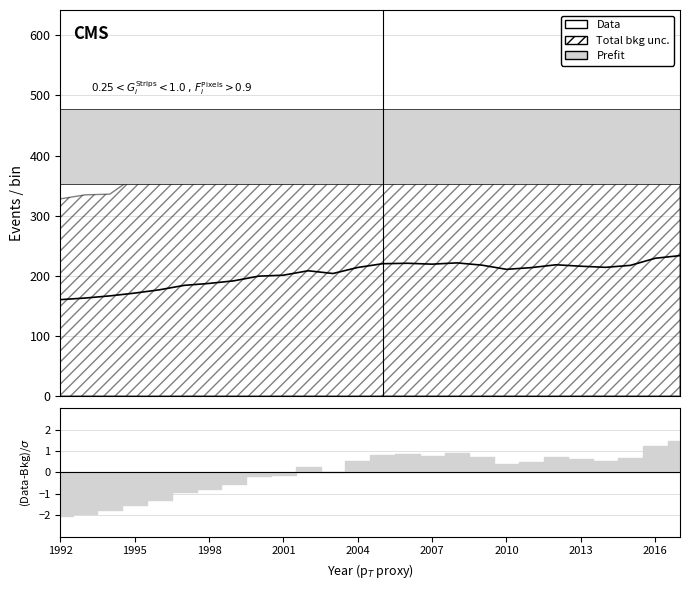

What is the sum of all values?

5276.1